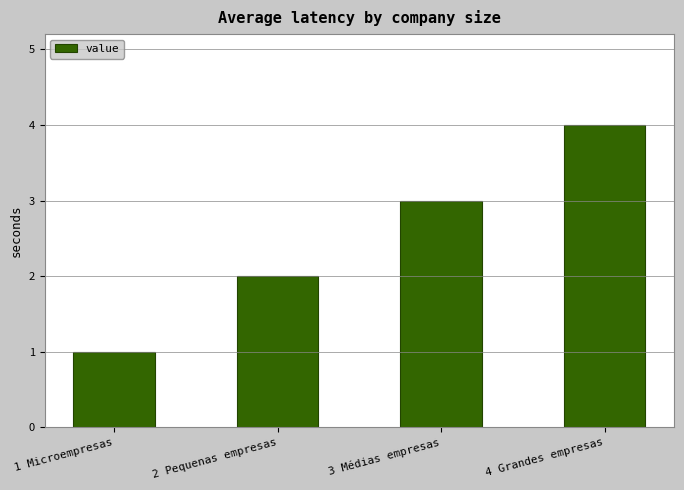

Reading left to right, extract all data points from this chart.

1	2	3	4